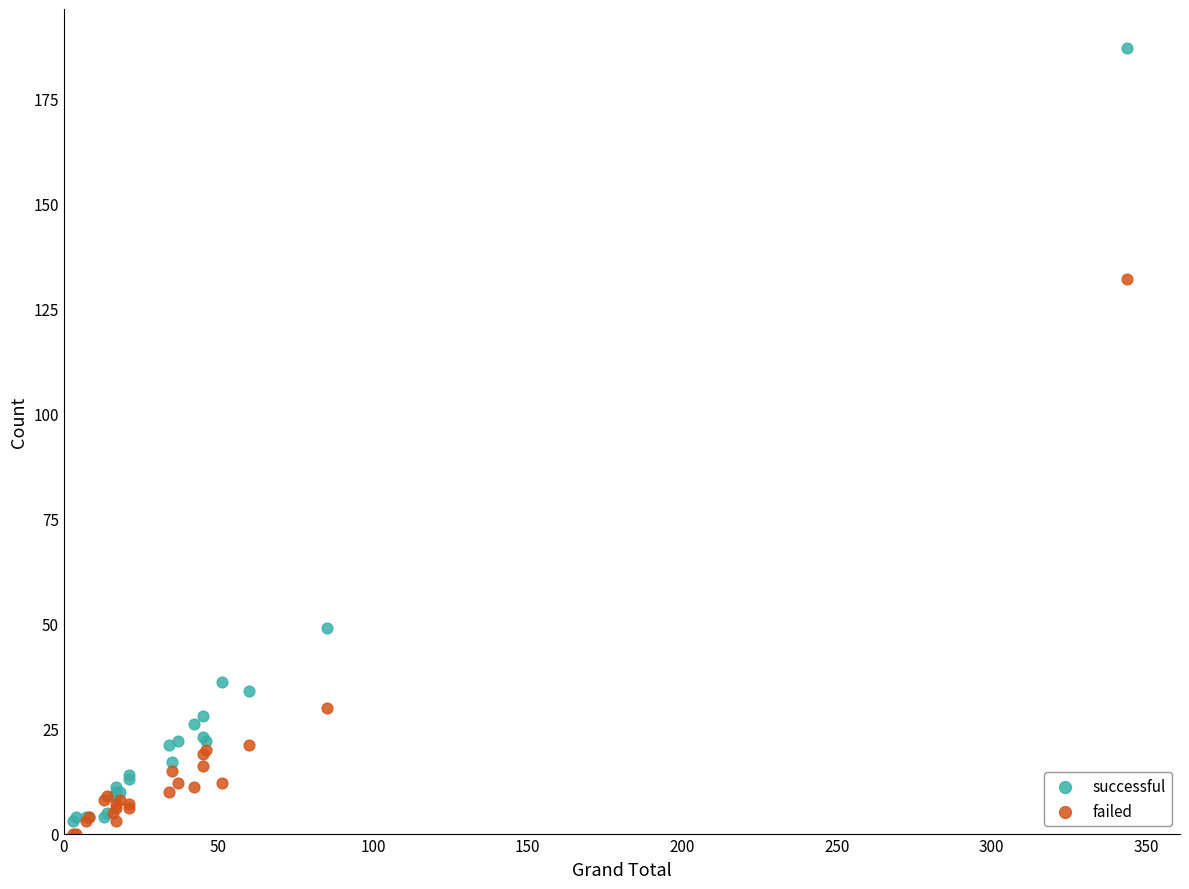

What is the X range (max minus min) for the scatter plot?

341